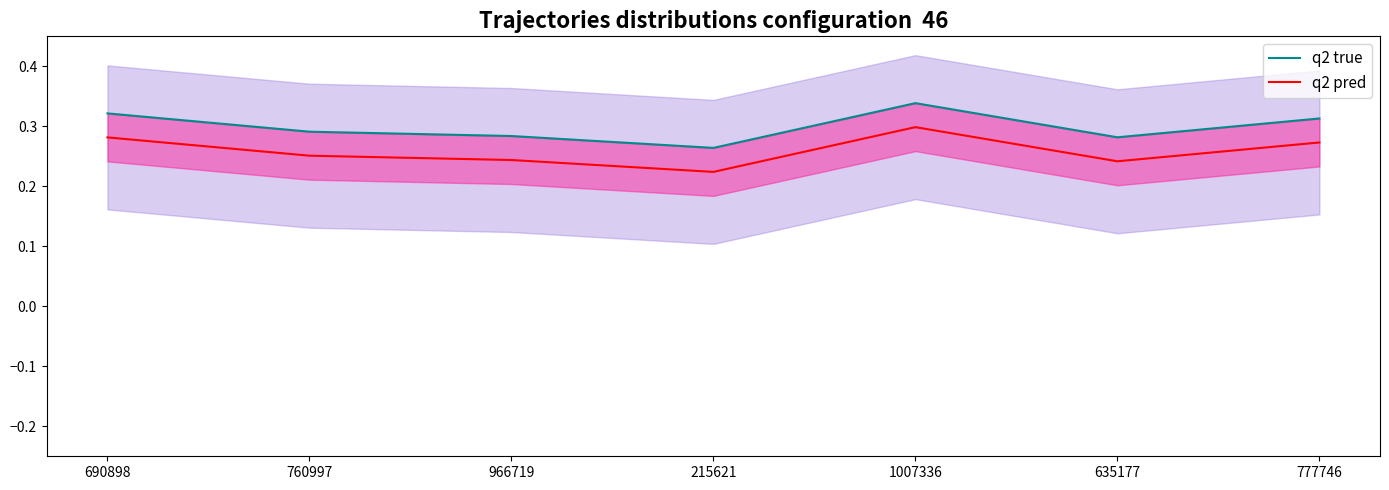

True or false: q2 pred and q2 true cross at least once.

False